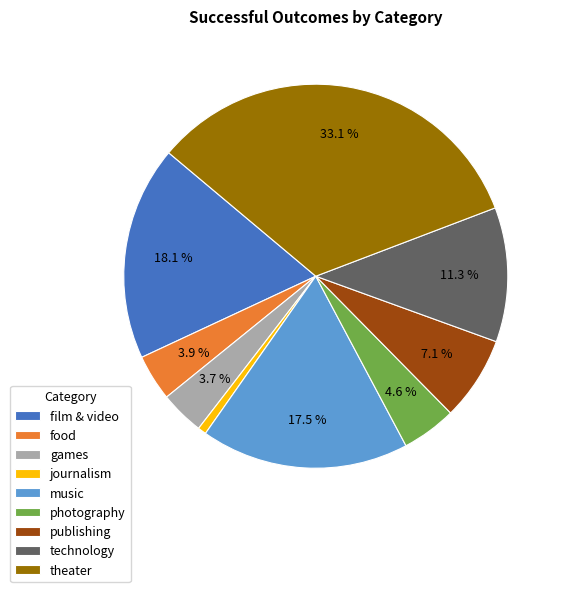

Does photography account for over 50% of the chart?

No